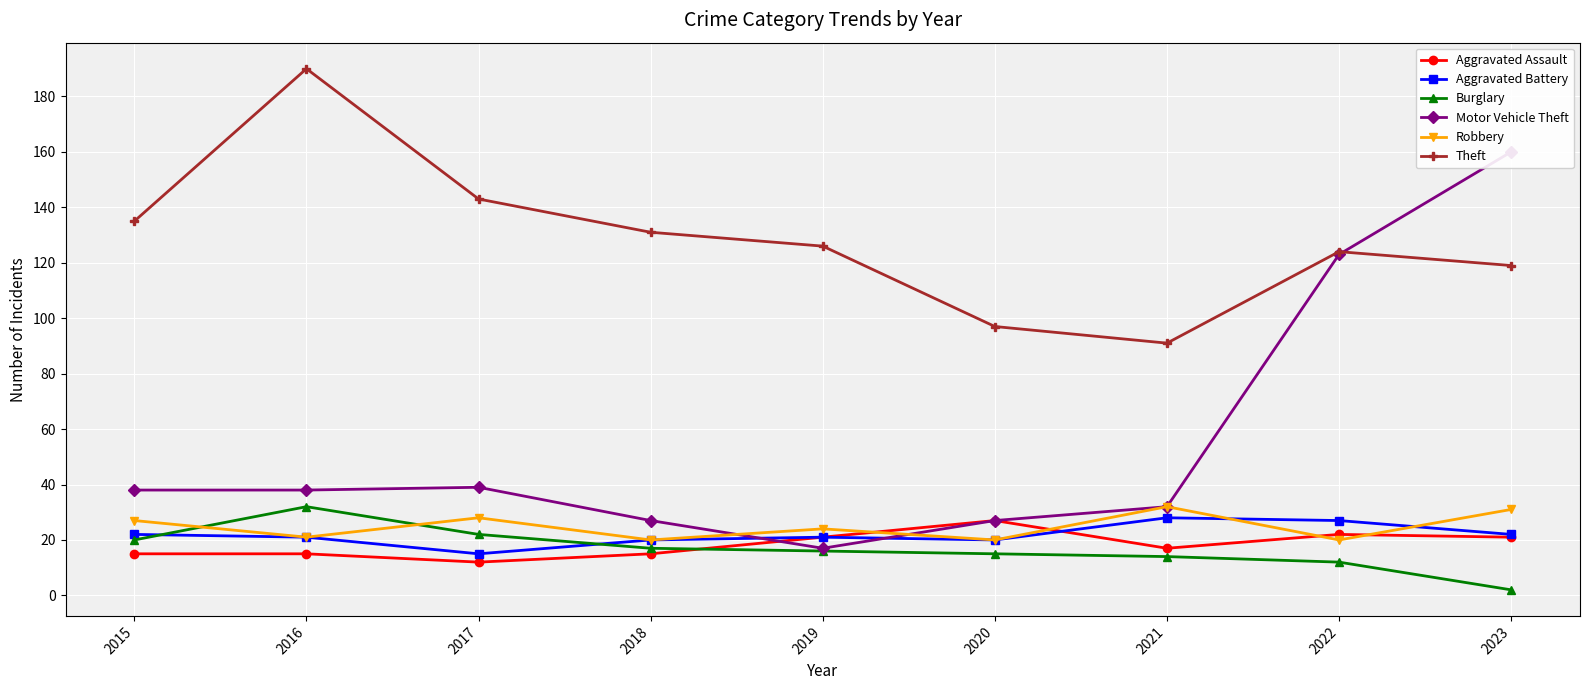

Is it true that Burglary equals 2 at 2023?

True